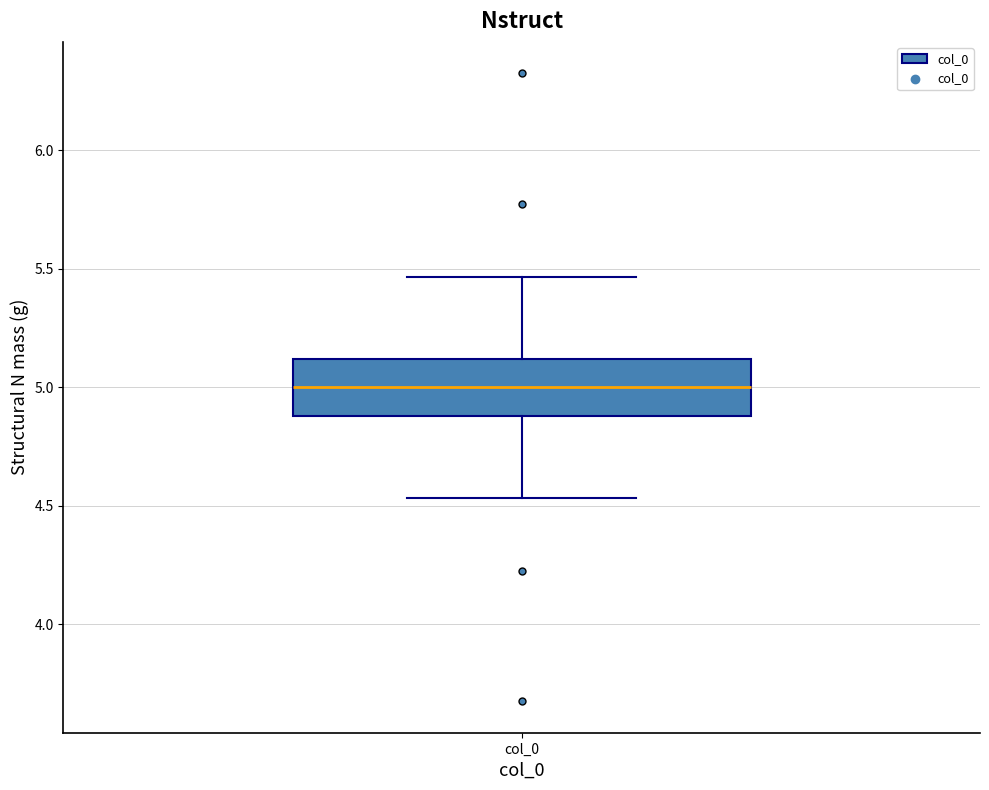

Read this box plot against the y-axis: the position of the median line, the range covered by the box, and the ends of both whiskers. The values are not printed on the chart, so give them approximately, as read against the axis.

median 5.00, box 4.90 to 5.10, whiskers 4.55 to 5.45